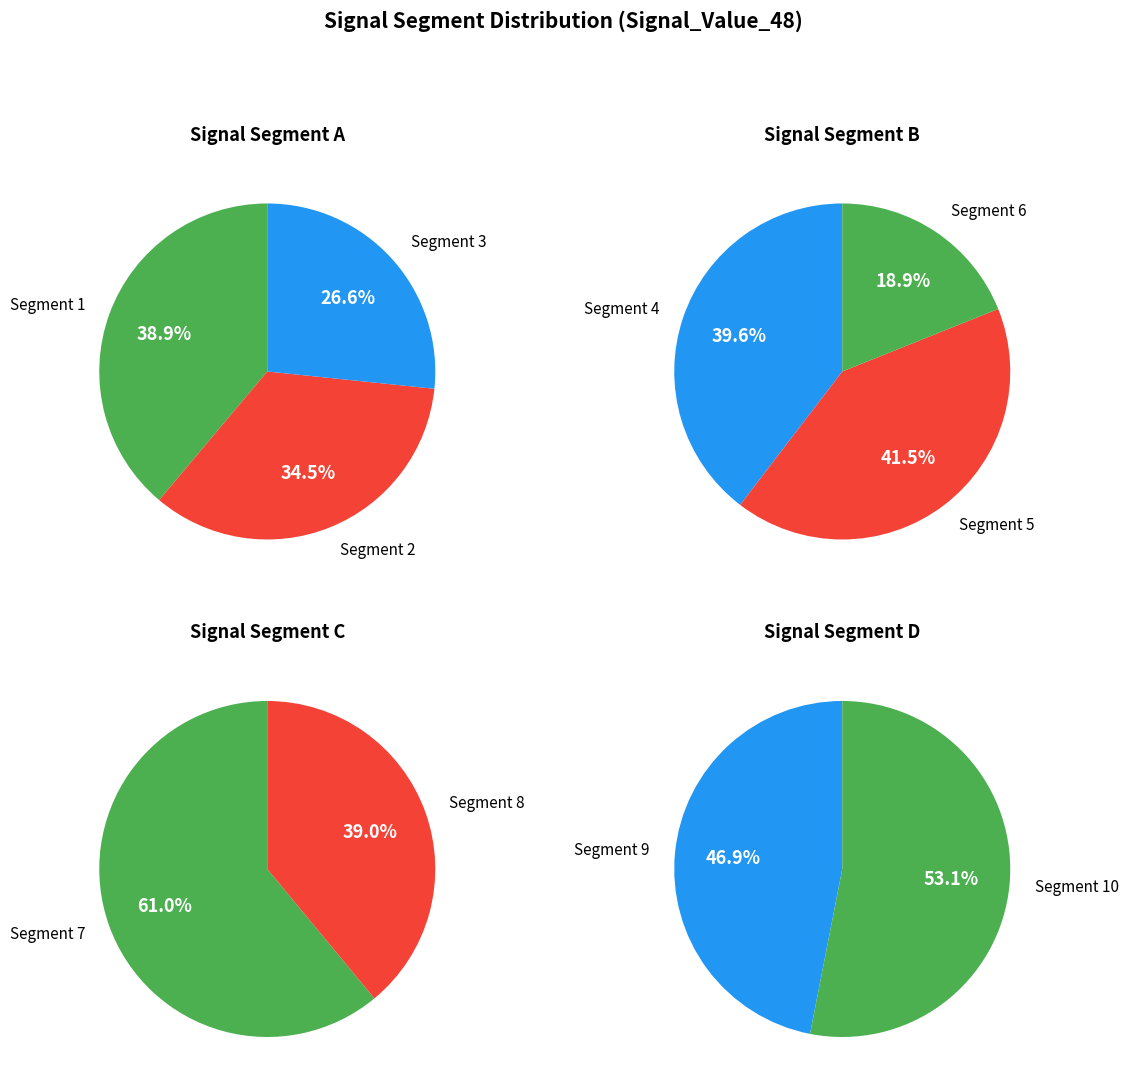

Count the number of slices in the pie.

10